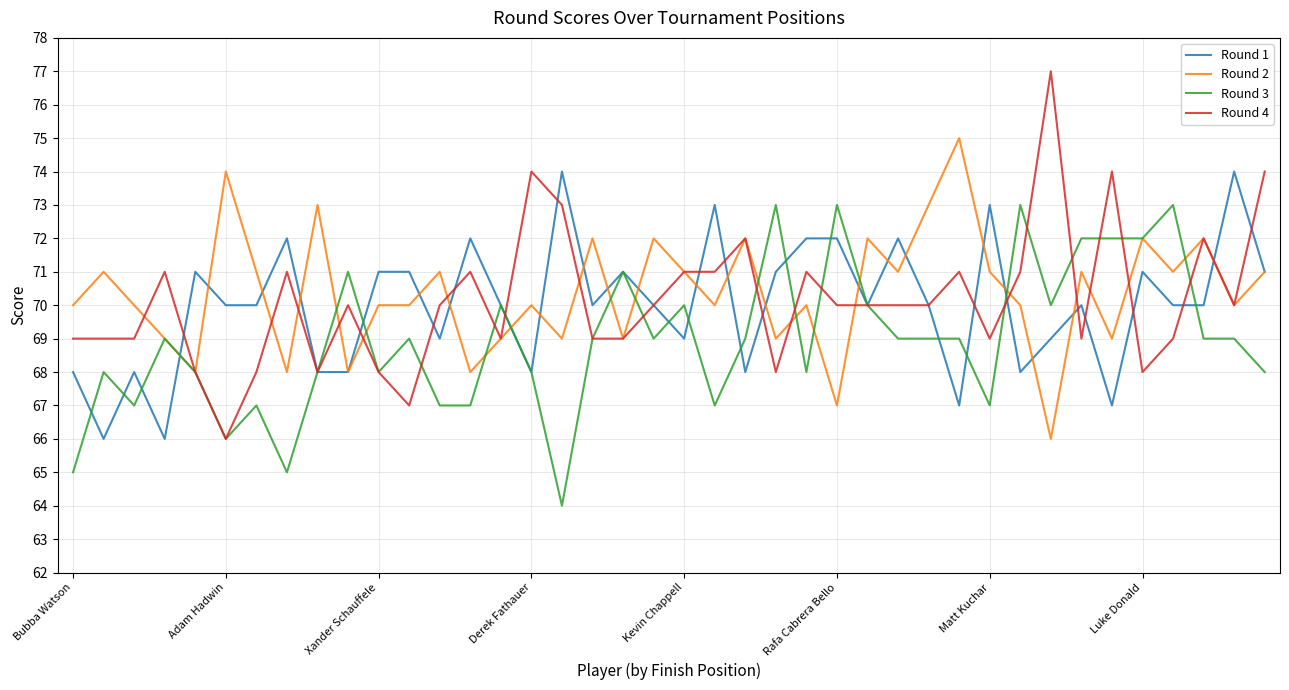

Which series has the largest range (max minus min)?

Round 4